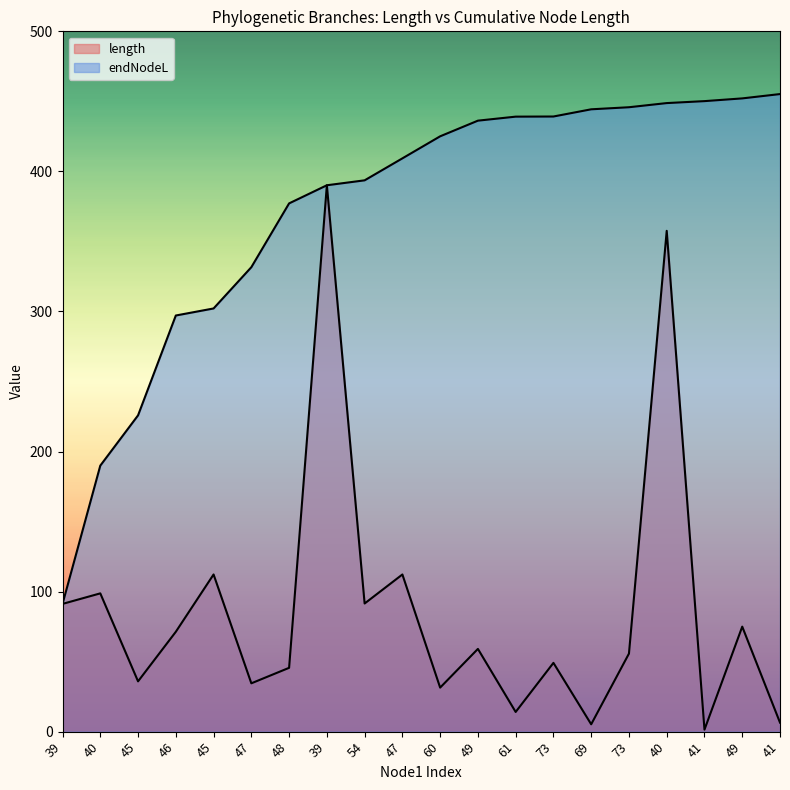

What is the sum of the endNodeL values at 54 and 61?

832.7